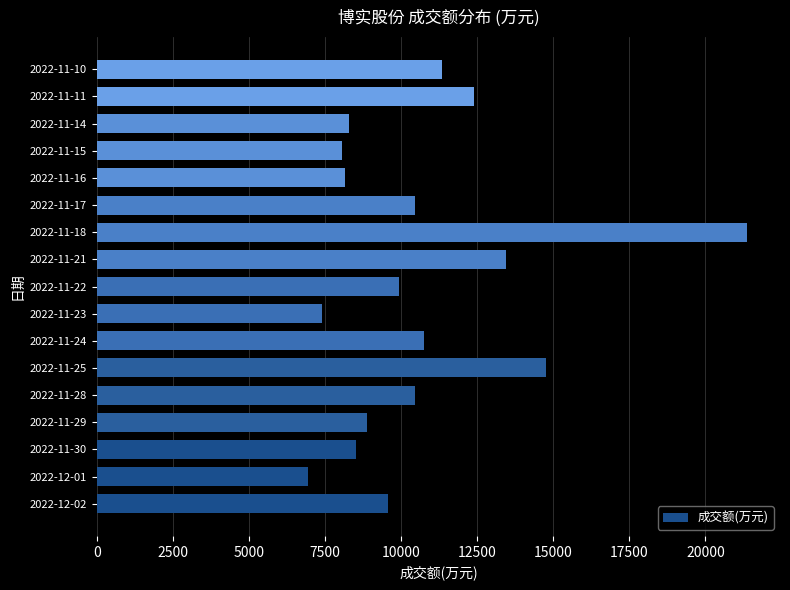

What is the difference between the maximum and second lowest values?

13975